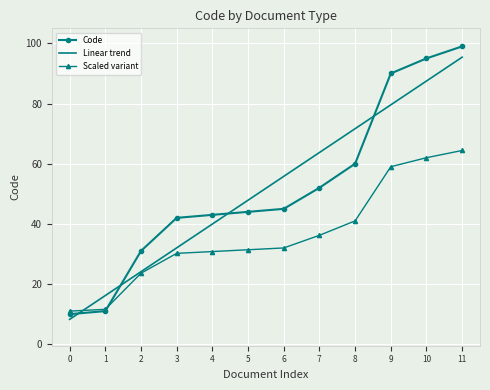

Reading left to right, transcribe all the data shown in this chart.

Code: 10.0	11.0	31.0	42.0	43.0	44.0	45.0	52.0	60.0	90.0	95.0	99.0
Linear trend: 8.3	16.2	24.1	32.0	39.9	47.9	55.8	63.7	71.6	79.6	87.5	95.4
Scaled variant: 11.0	11.6	23.6	30.2	30.8	31.4	32.0	36.2	41.0	59.0	62.0	64.4